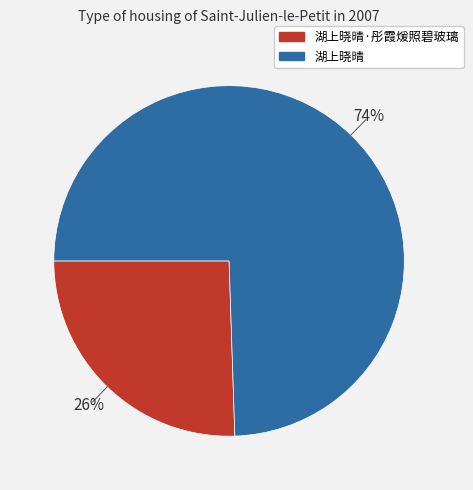

Does any single category account for the majority?

Yes